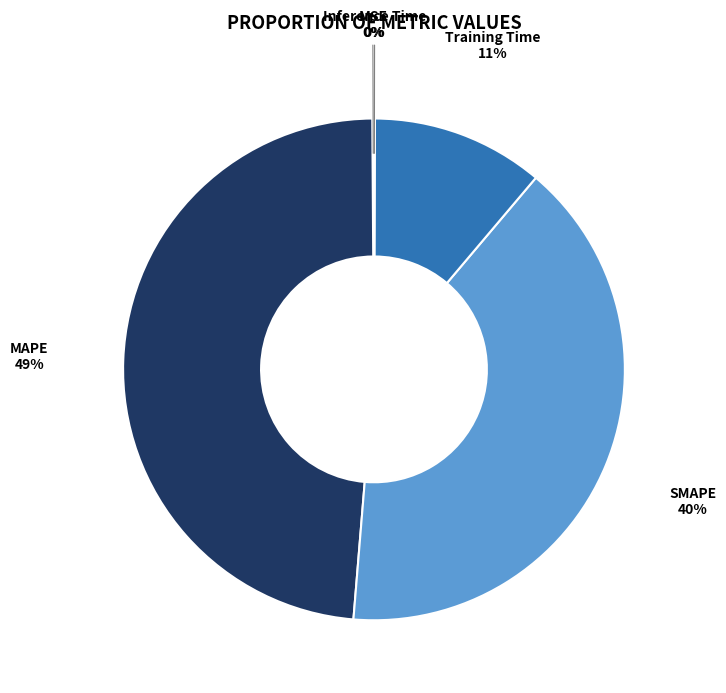

To the nearest percent, what is the average slice percentage?

20%